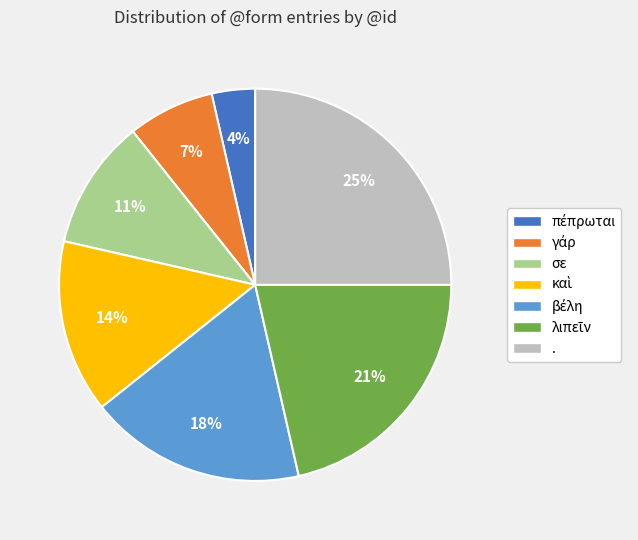

What is the largest slice in the pie chart?

.